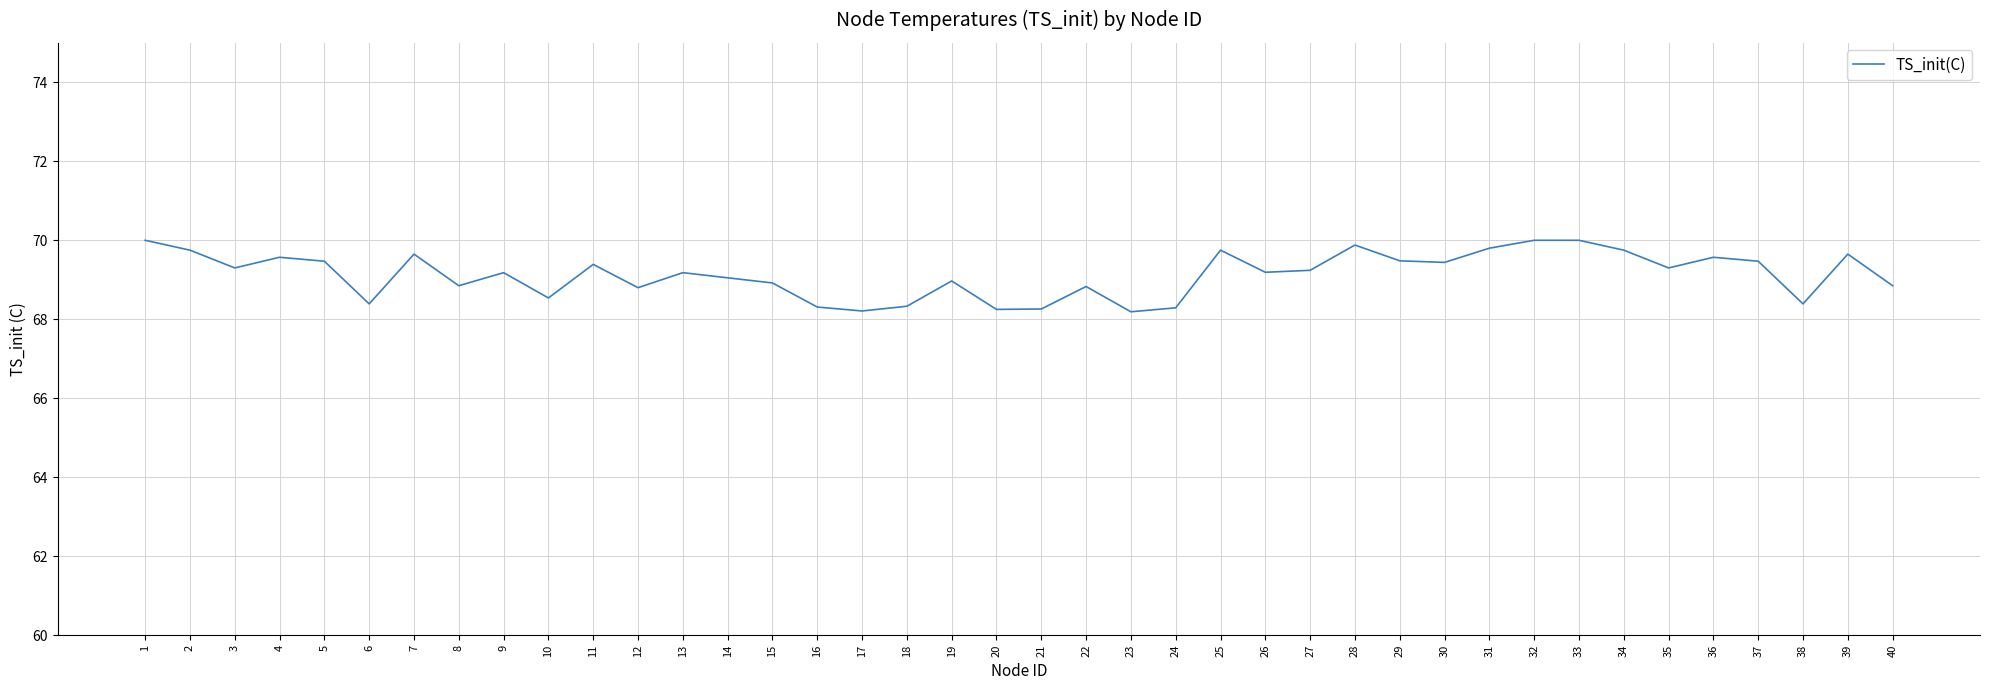

Between 39 and 35, which is larger?

39